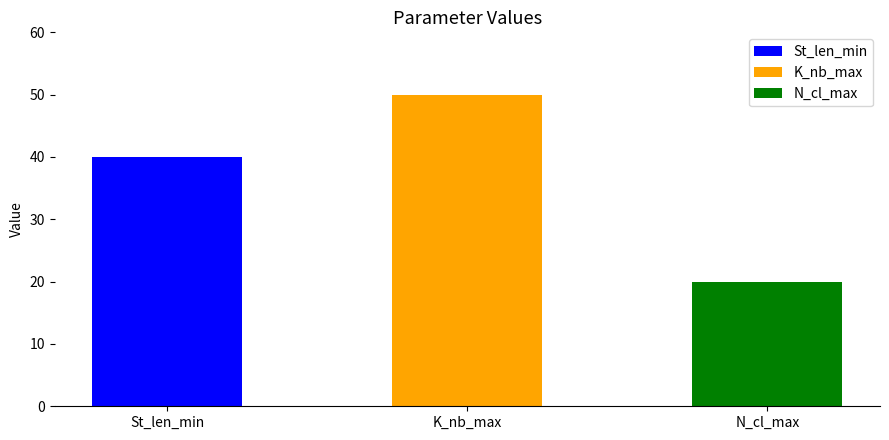

What is the label of the 1st bar from the left?

St_len_min